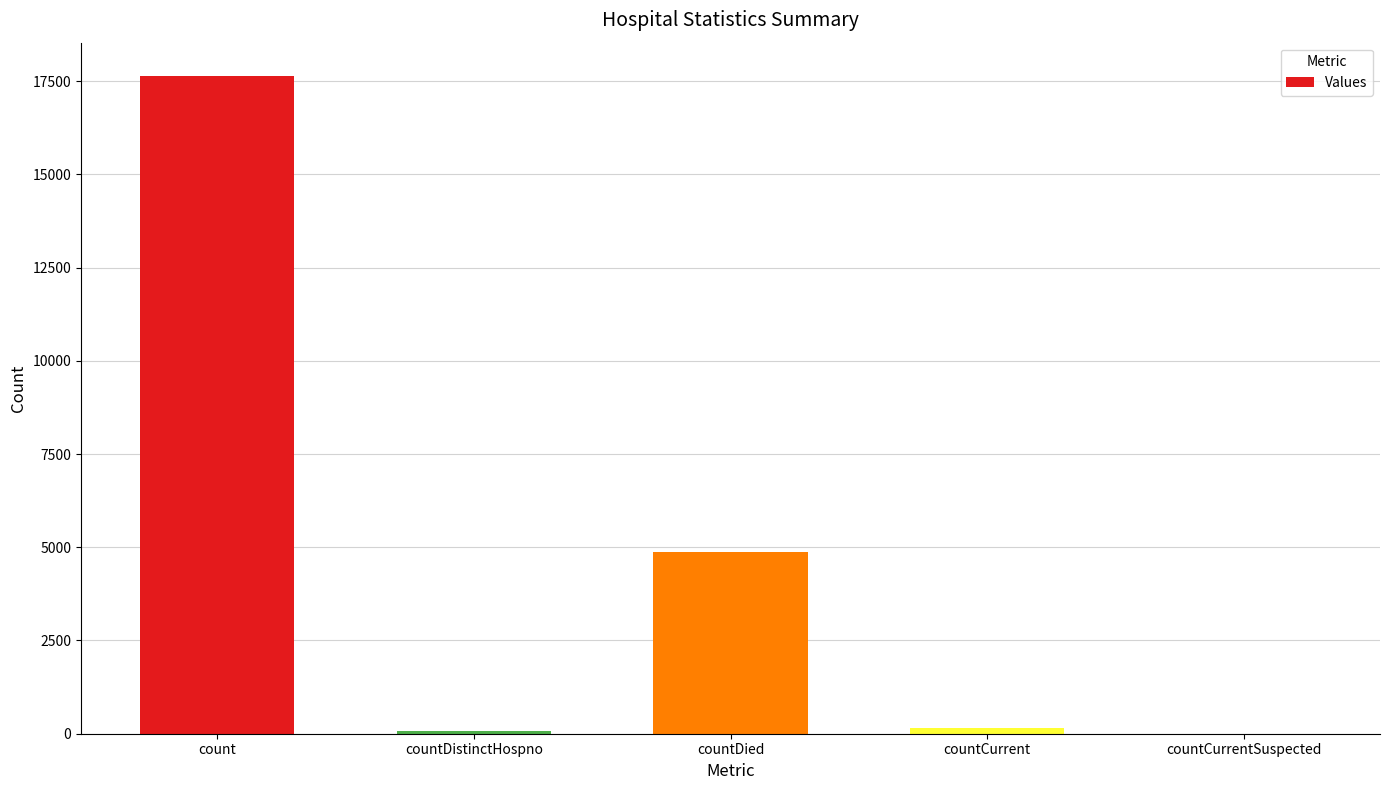

What is the average value?

4546